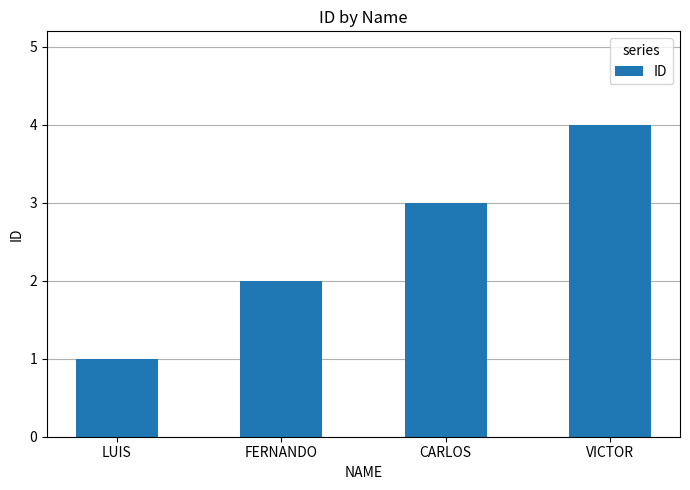

What is the sum of the values at FERNANDO and LUIS?

3